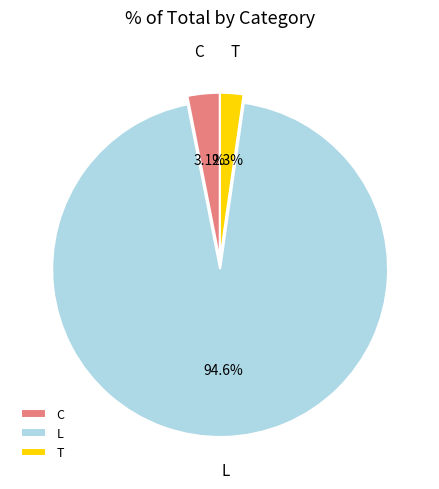

Which category accounts for the majority?

L